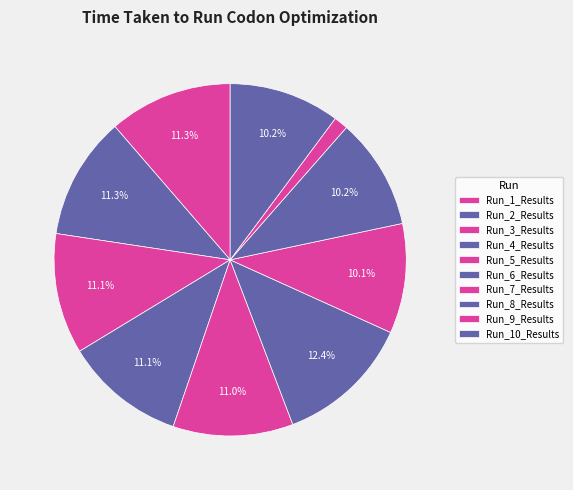

Count the number of slices in the pie.

10